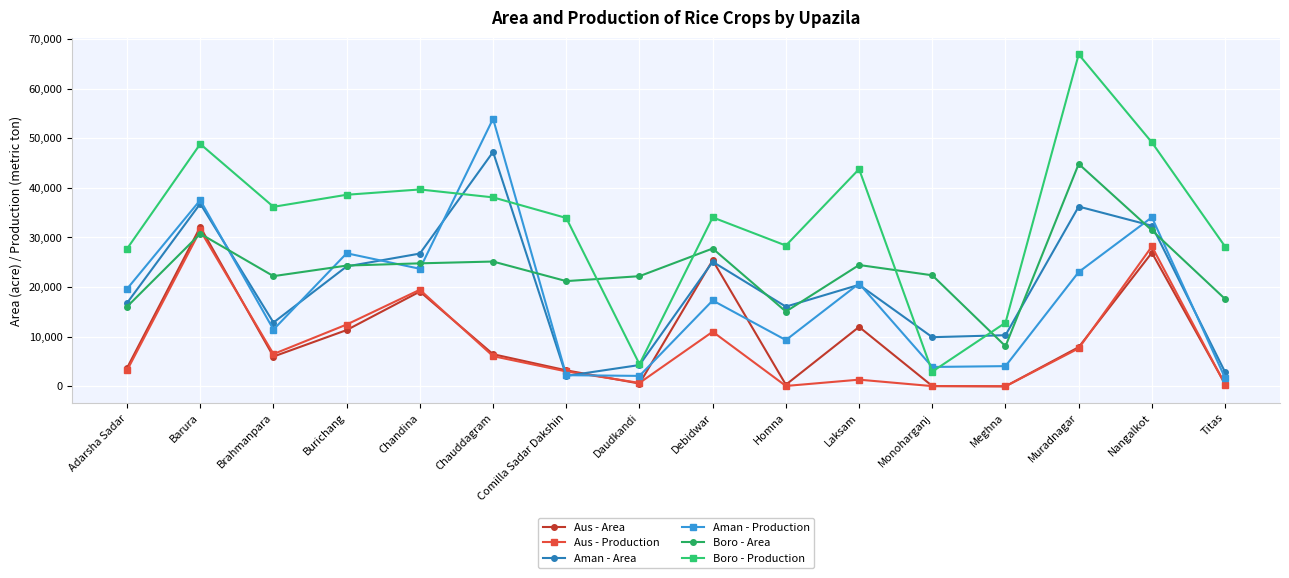

The value of Aman - Production at Adarsha Sadar is 19635. True or false?

True